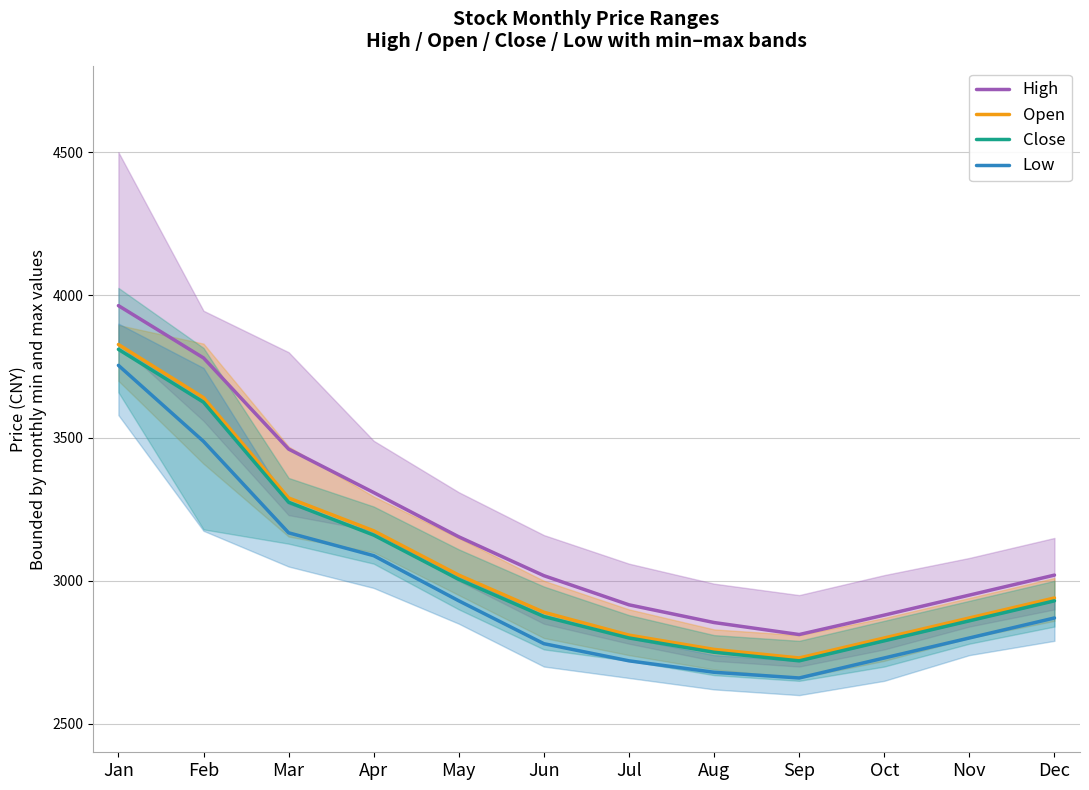

How many data points in High are less than 3020?

6